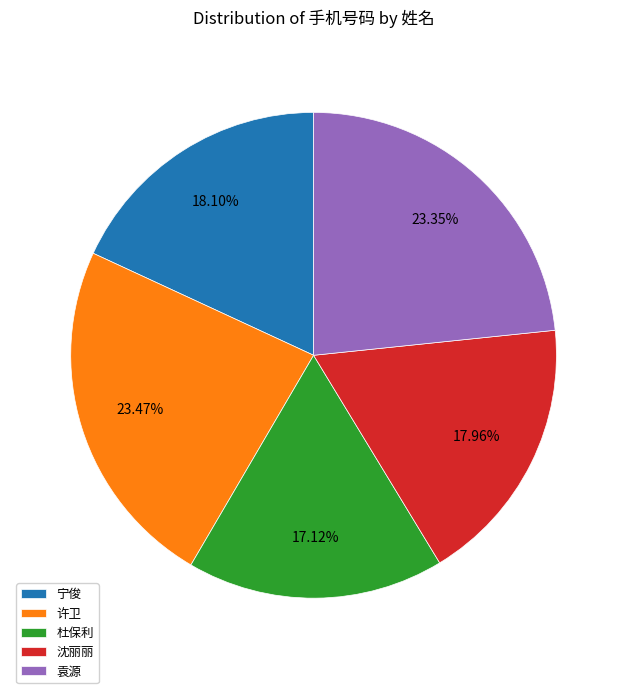

To the nearest percent, what percentage of the pie is 袁源?

23%